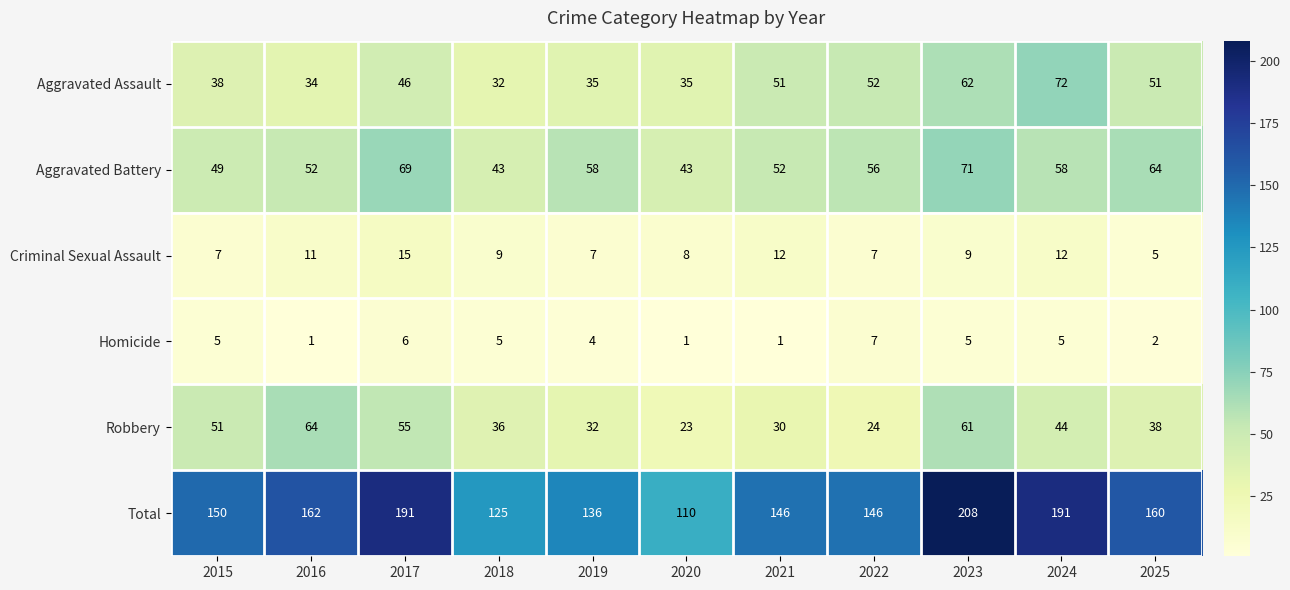

At which category does the chart reach its peak across all series?

2023